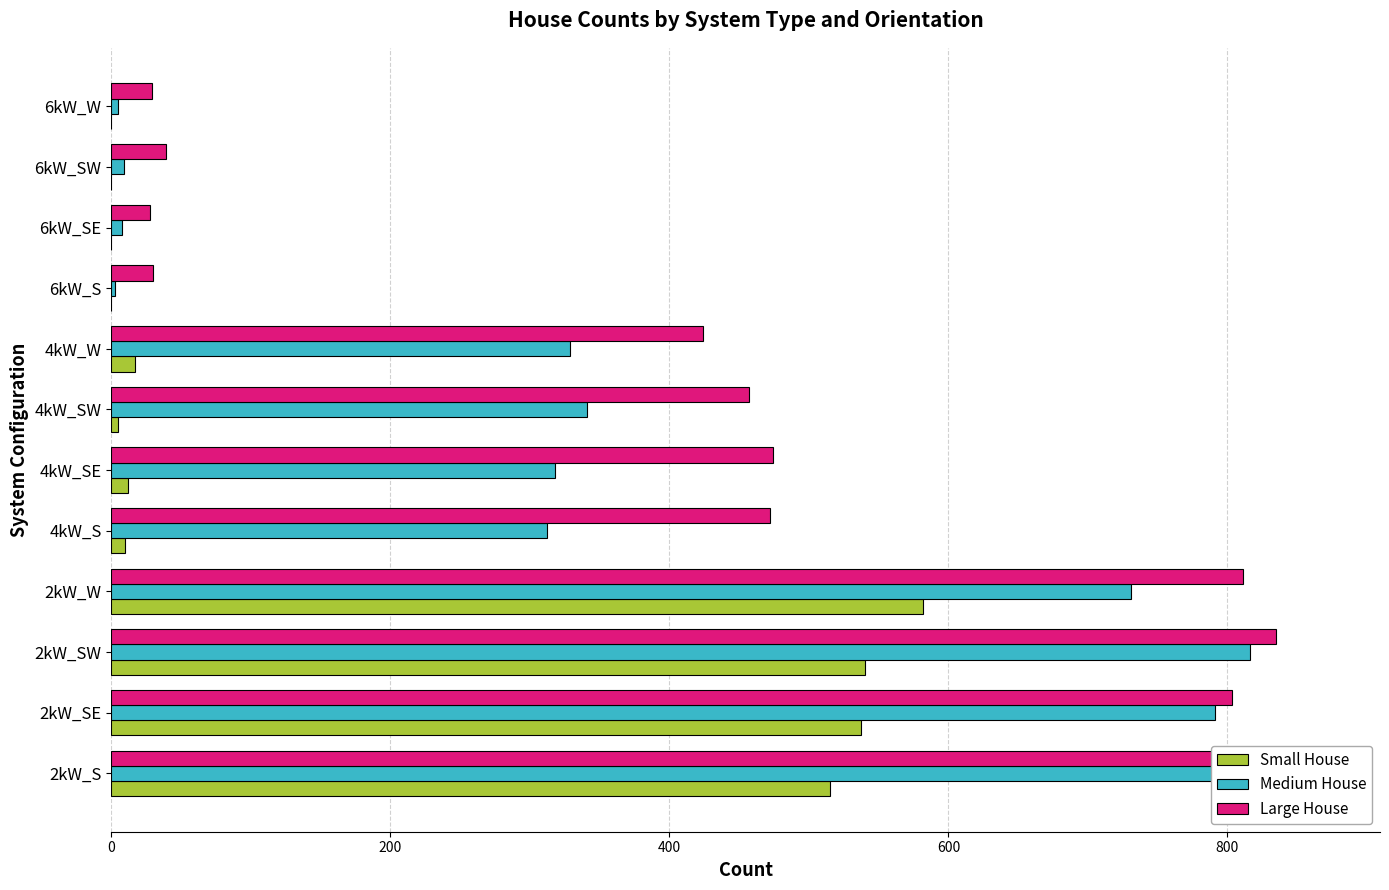

What is the difference between the maximum and second lowest values in the Medium House series?

811